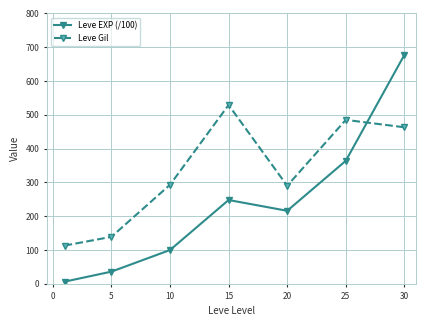

What is the value of the Leve EXP (/100) point at the 2nd from the left?

36.0